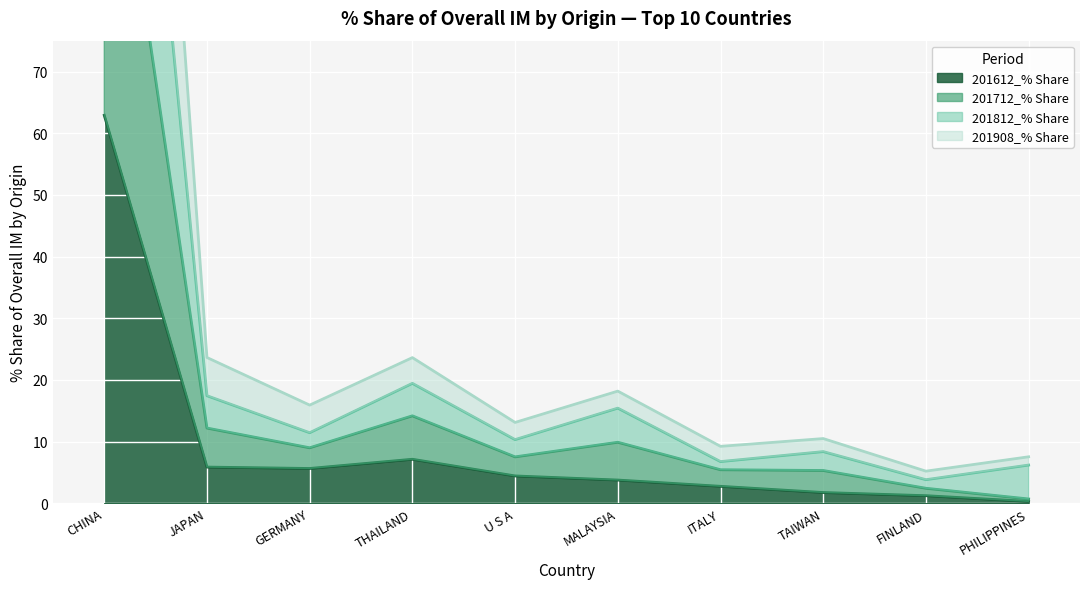

Reading right to left, transcribe all the data shown in this chart.

201612_% Share: 0.3	1.2	1.7	2.7	3.8	4.4	7.1	5.6	5.9	62.9
201712_% Share: 0.7	2.4	5.3	5.4	9.9	7.5	14.2	9.0	12.2	125.3
201812_% Share: 6.2	3.8	8.4	6.8	15.4	10.3	19.4	11.4	17.4	189.3
201908_% Share: 7.5	5.2	10.5	9.2	18.2	13.1	23.6	15.9	23.6	254.3